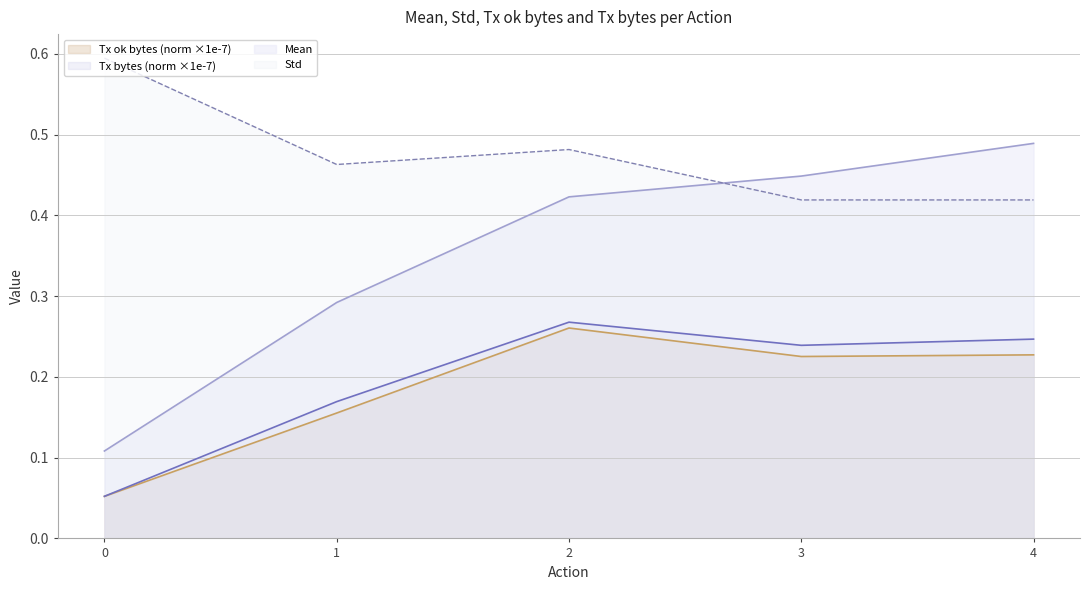

Which series has the largest range (max minus min)?

Mean